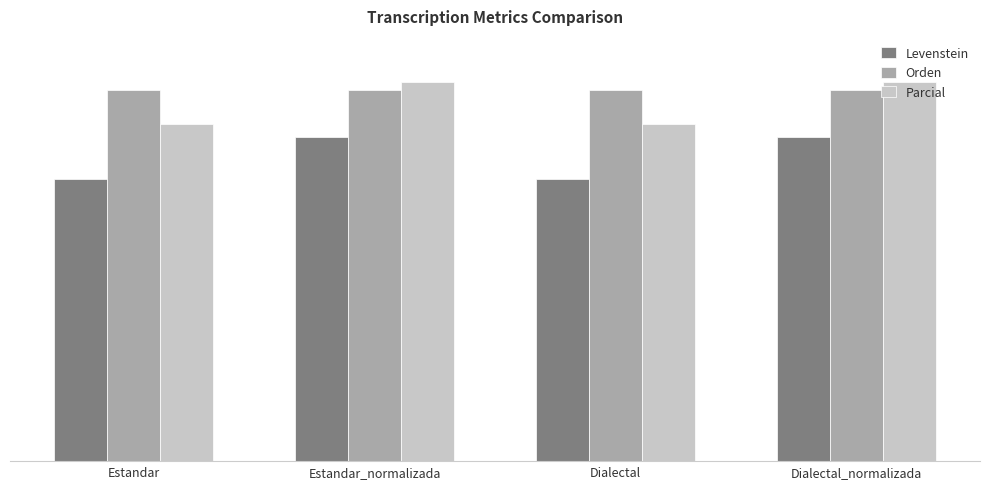

What are all the series names shown in the legend?

Levenstein, Orden, Parcial